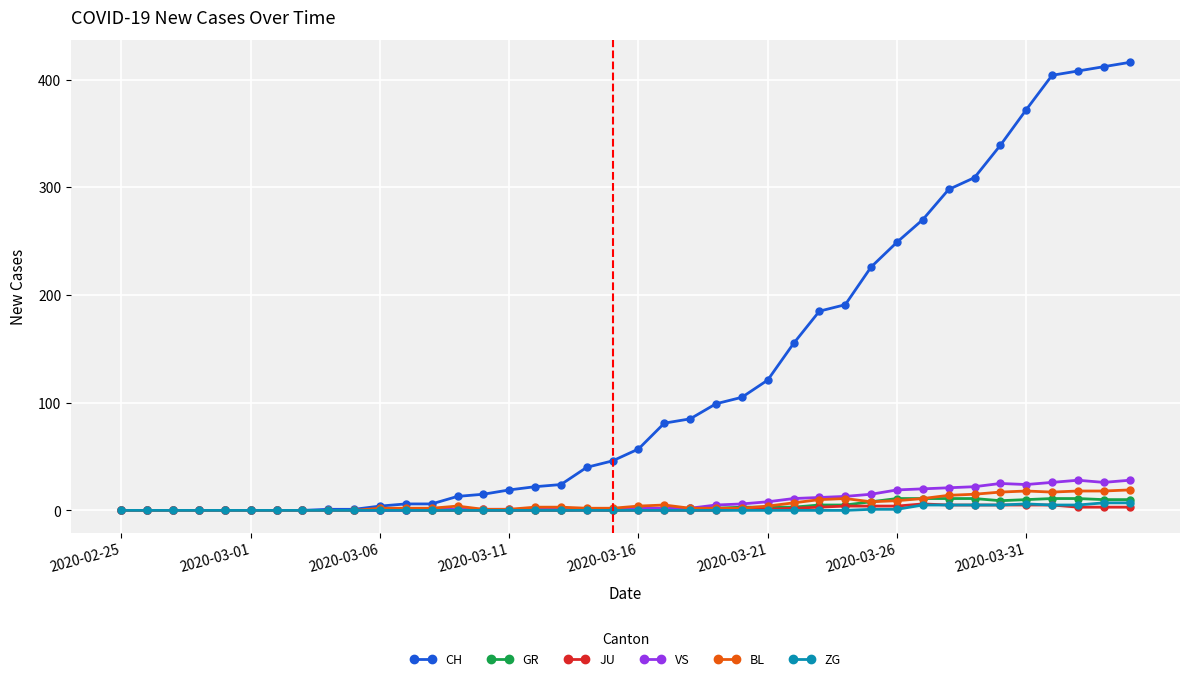

What is the maximum value shown in the chart?

416